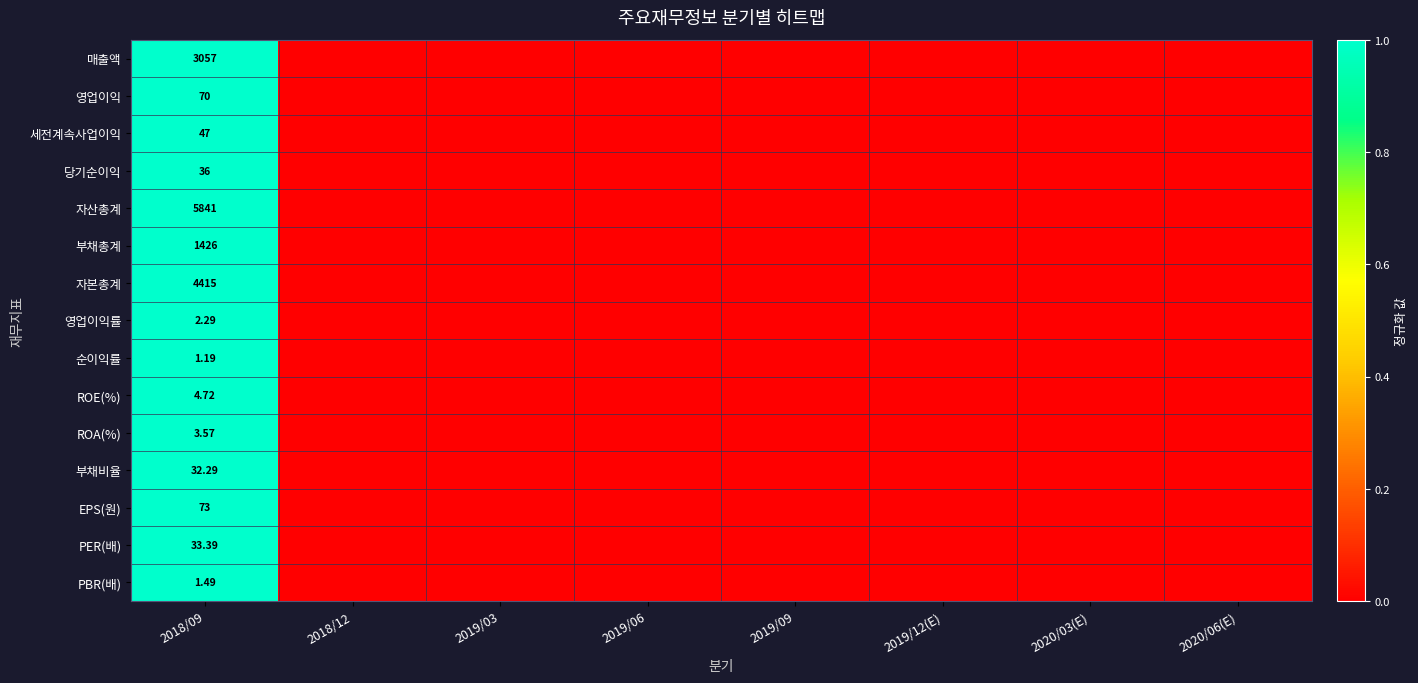

The value of 자본총계 at 2018/12 is 0. True or false?

True